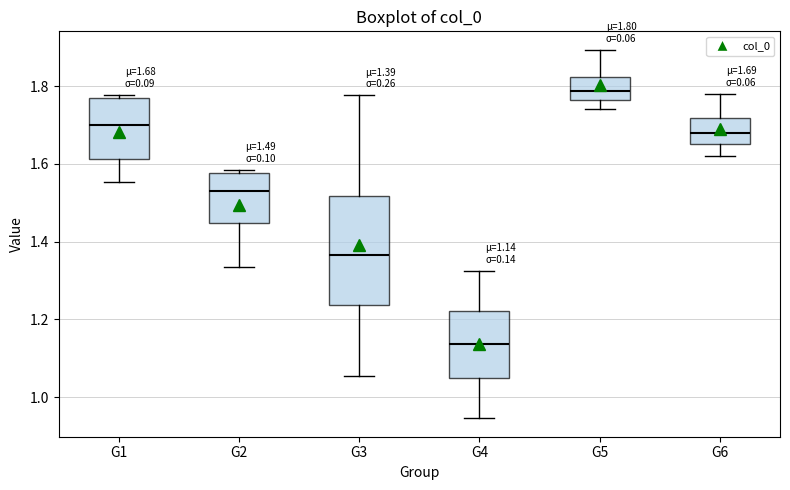

Which box has the highest median line?

G5